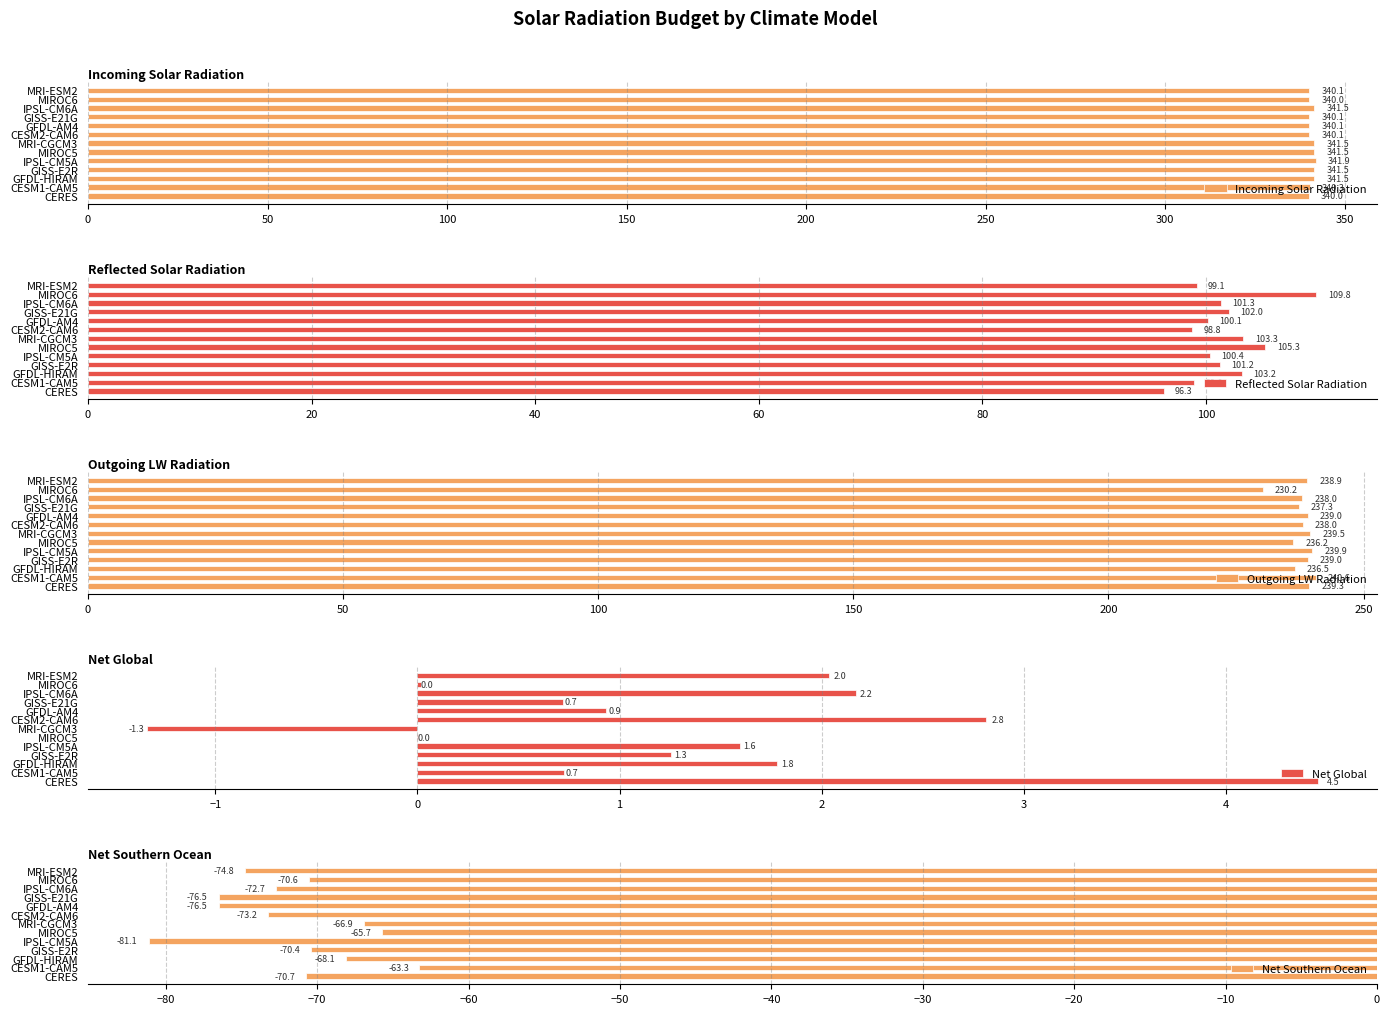

How many data points in Reflected Solar Radiation are less than 101?

6